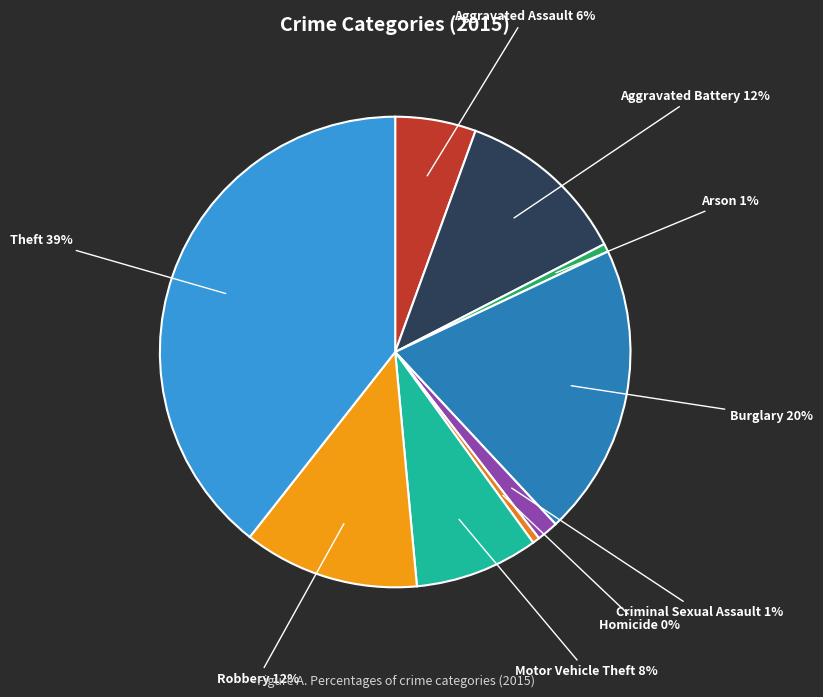

How many segments does this pie chart have?

9